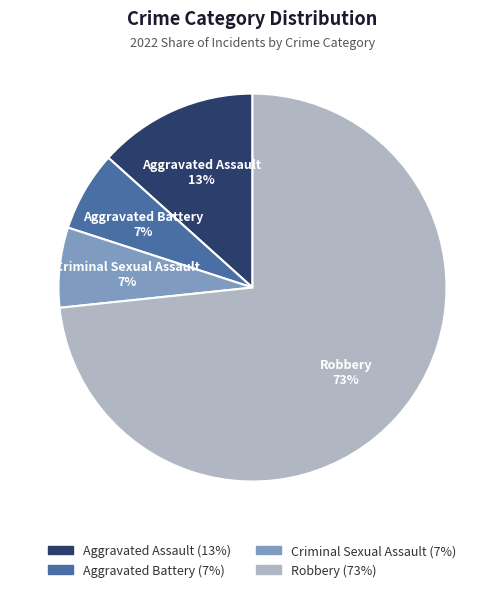

To the nearest percent, what percentage of the pie is Criminal Sexual Assault?

7%